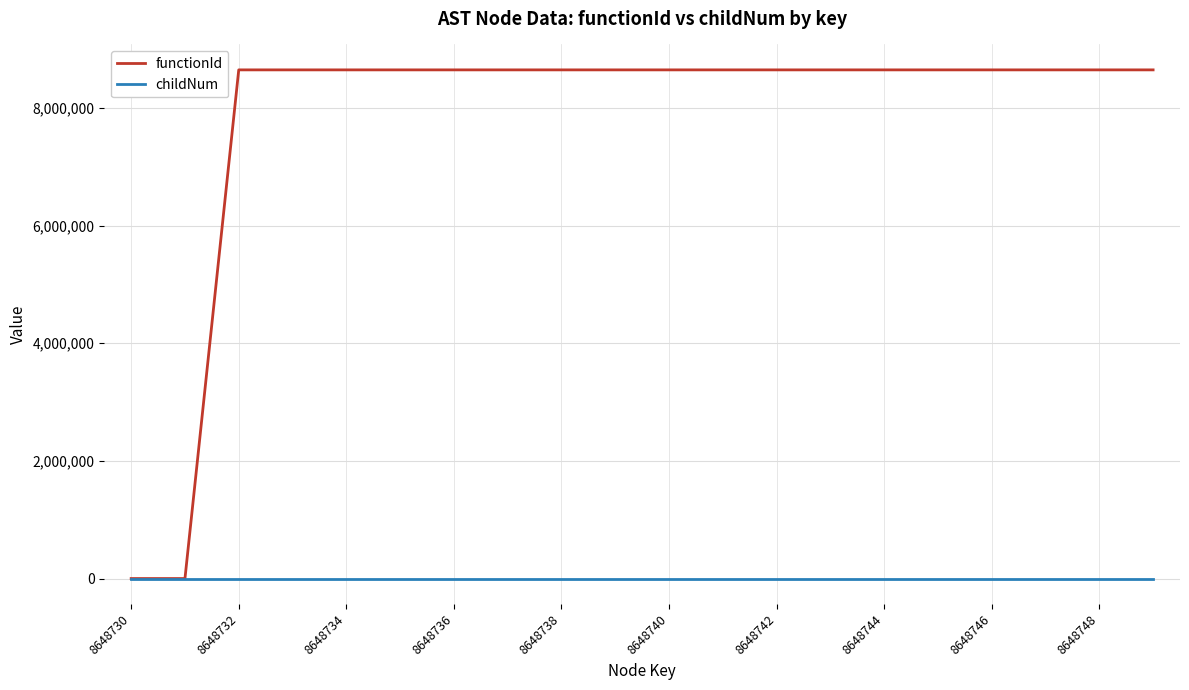

Rank the series by their average value, from lowest to highest.

childNum, functionId